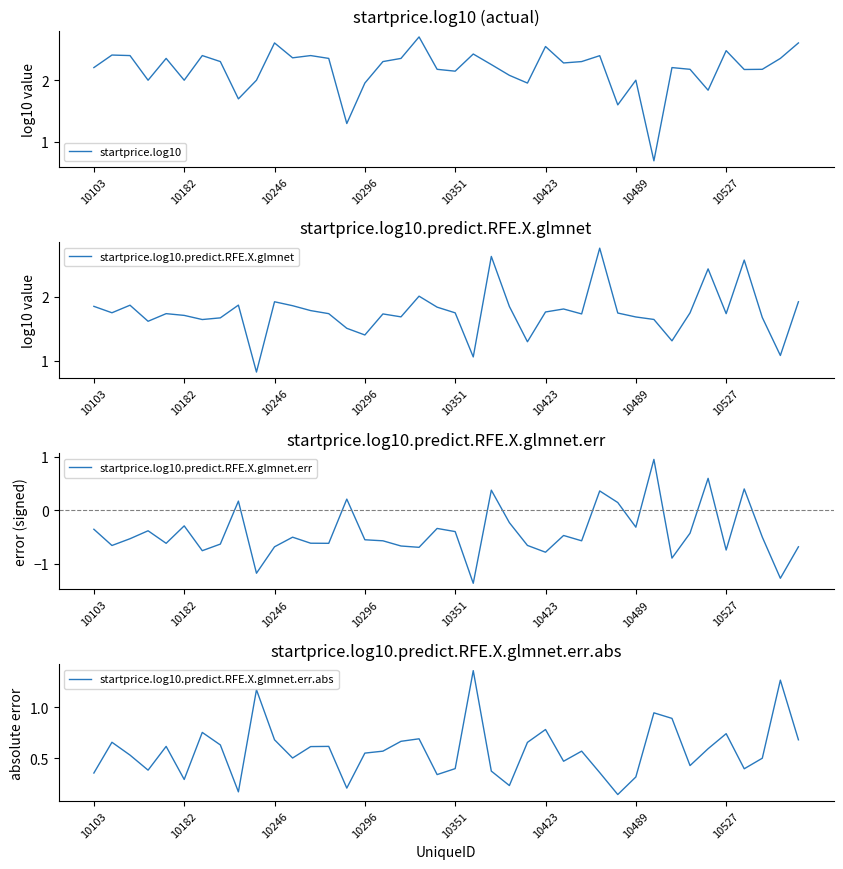

Where is startprice.log10.predict.RFE.X.glmnet.err.abs nearest to the value 0?

29